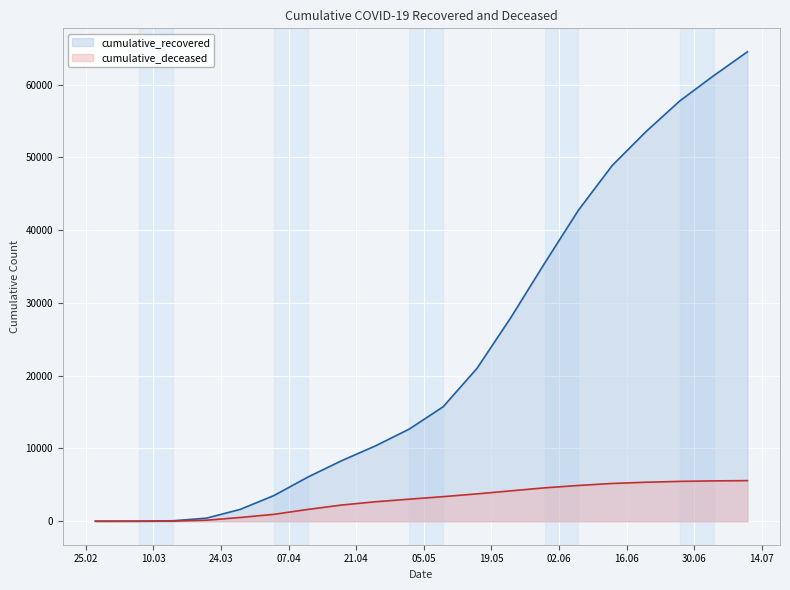

Reading left to right, transcribe all the data shown in this chart.

cumulative_recovered: 3	10	63	424	1634	3539	6072	8326	10361	12669	15729	20996	27967	35435	42727	48877	53535	57752	61213	64503
cumulative_deceased: 0	1	20	141	519	952	1625	2229	2680	3033	3381	3761	4177	4589	4916	5194	5359	5478	5545	5582